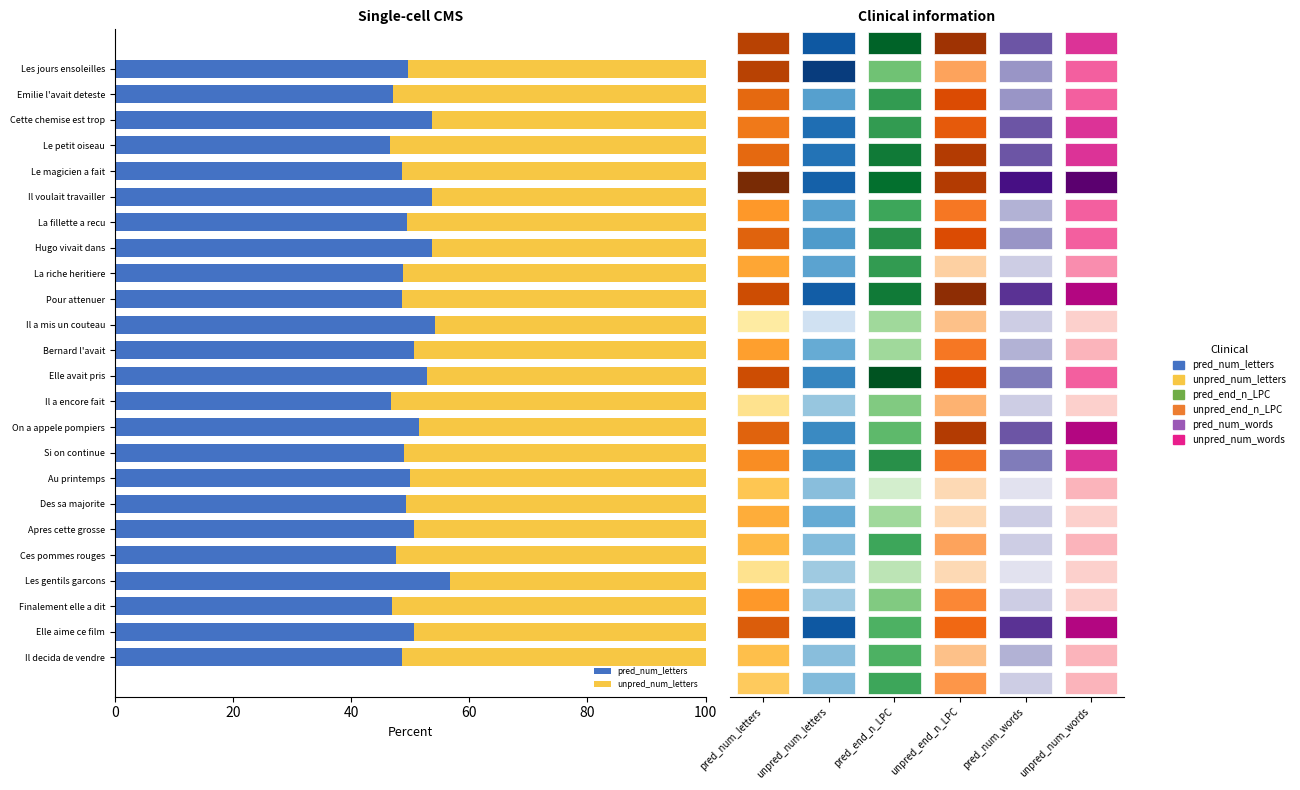

The value of pred_num_letters at Des sa majorite is 49.4. True or false?

True